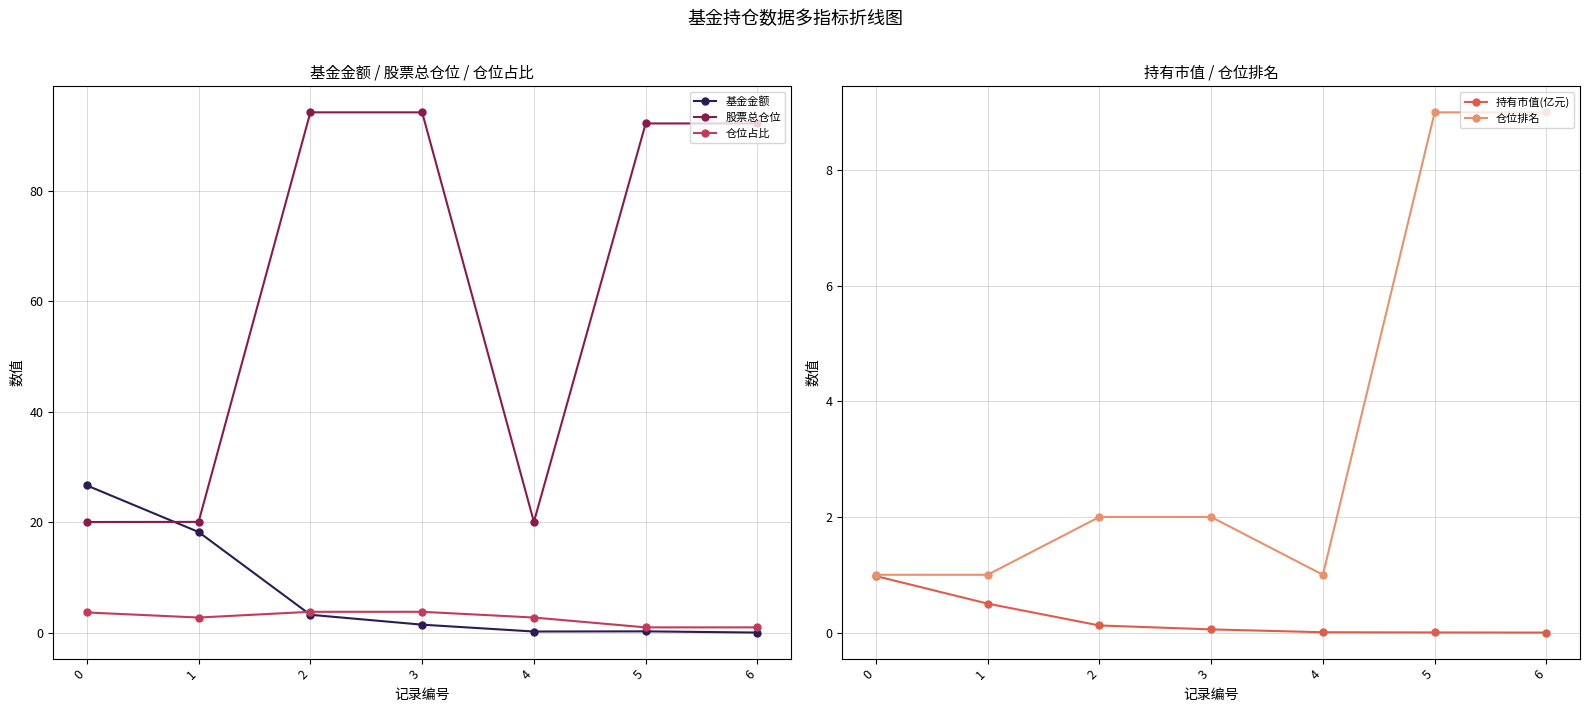

Reading left to right, extract all data points from this chart.

基金金额: 26.7	18.2	3.2	1.5	0.2	0.2	0.0
股票总仓位: 20.0	20.1	94.2	94.2	20.1	92.2	92.2
仓位占比: 3.7	2.8	3.8	3.8	2.8	1.0	1.0
持有市值(亿元): 1.0	0.5	0.1	0.1	0.0	0.0	0.0
仓位排名: 1.0	1.0	2.0	2.0	1.0	9.0	9.0